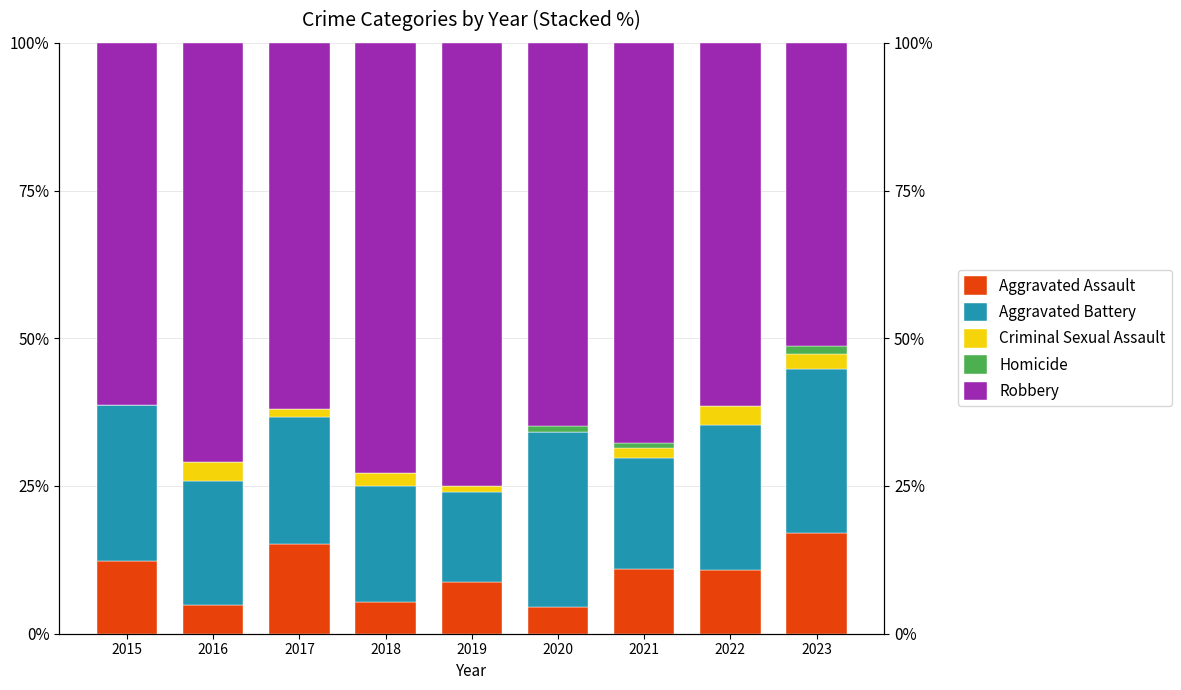

Reading left to right, what are all the values shown in this chart?

Aggravated Assault: 12.2	4.8	15.2	5.4	8.7	4.5	11.0	10.8	17.1
Aggravated Battery: 26.5	21.0	21.5	19.6	15.2	29.5	18.6	24.6	27.6
Criminal Sexual Assault: 0.0	3.2	1.3	2.2	1.1	0.0	1.7	3.1	2.6
Homicide: 0.0	0.0	0.0	0.0	0.0	1.1	0.8	0.0	1.3
Robbery: 61.2	71.0	62.0	72.8	75.0	64.8	67.8	61.5	51.3